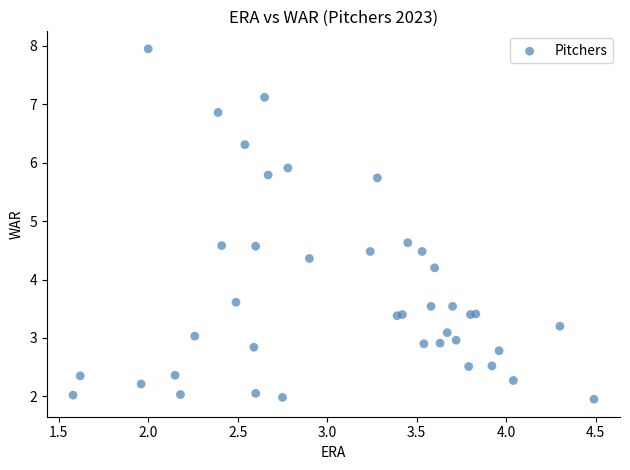

What Y value in the scatter plot is closest to 4?

4.2